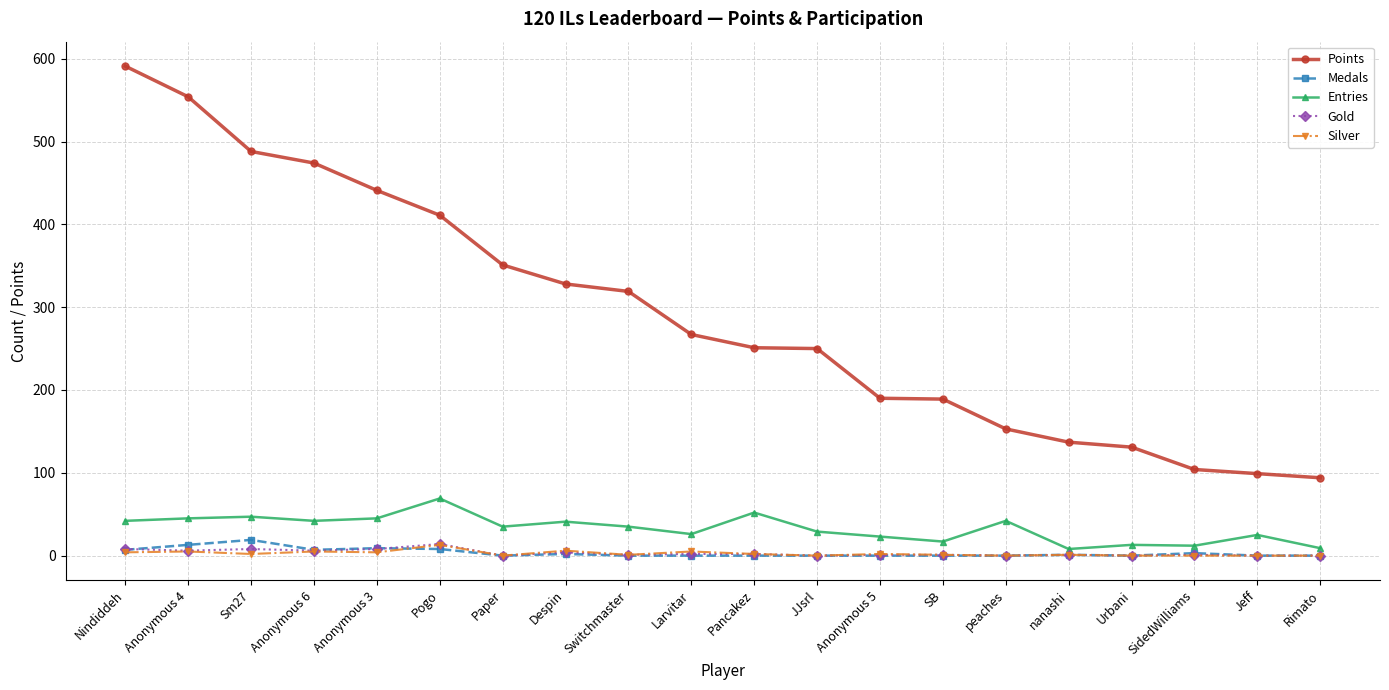

What is the label of the 14th point from the left?

SB